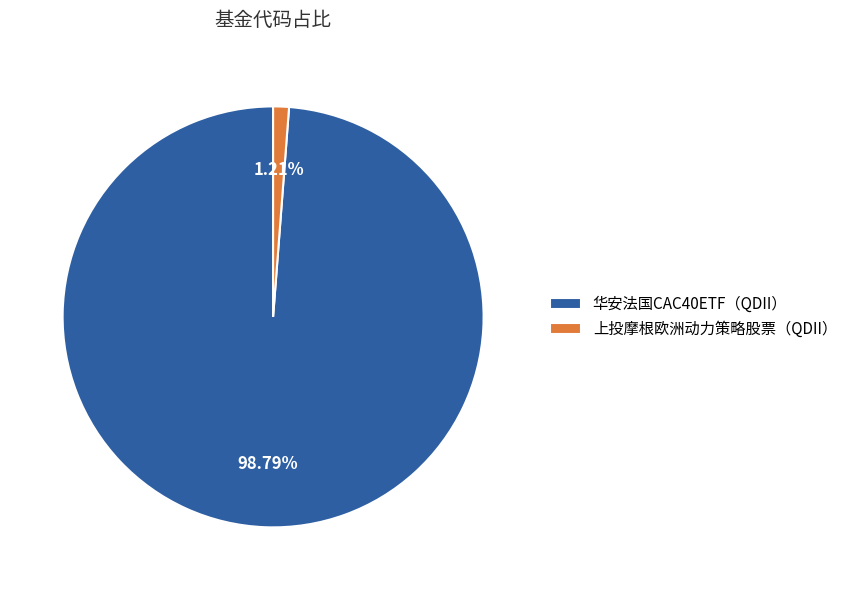

To the nearest percent, what portion does 上投摩根欧洲动力策略股票（QDII） represent?

1%